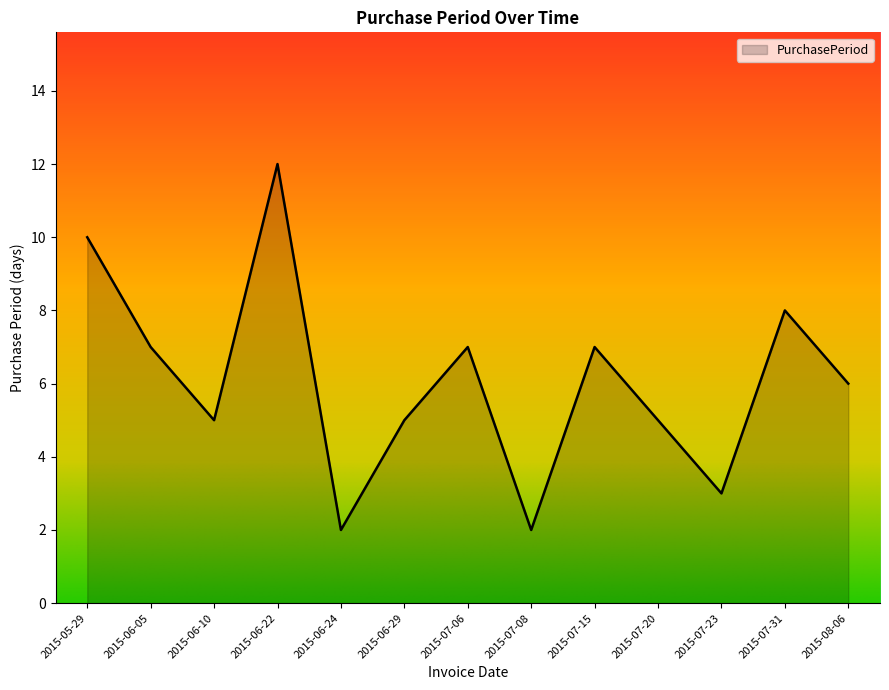

How many lines are shown in the chart?

1